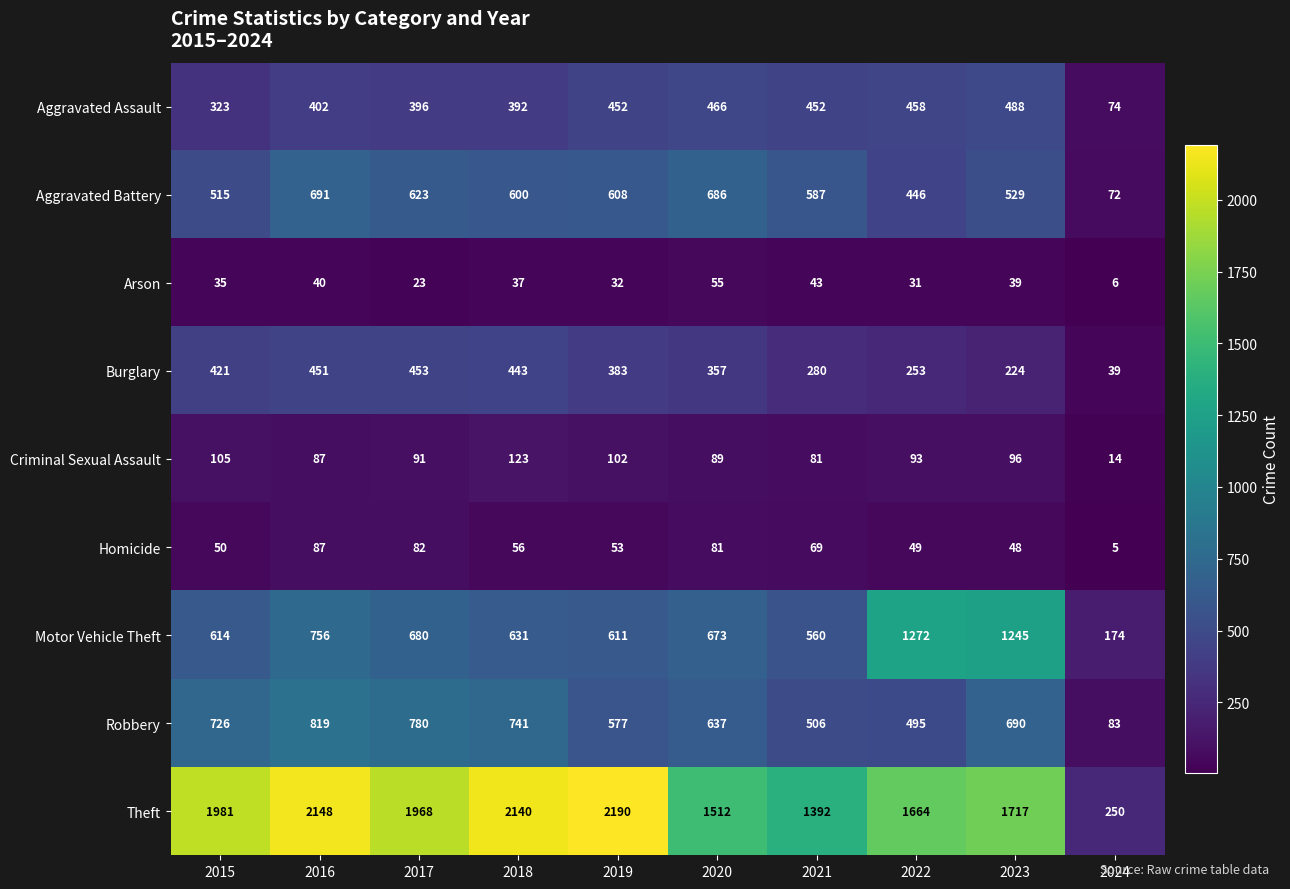

True or false: Criminal Sexual Assault has a value of 87 at 2016.

True